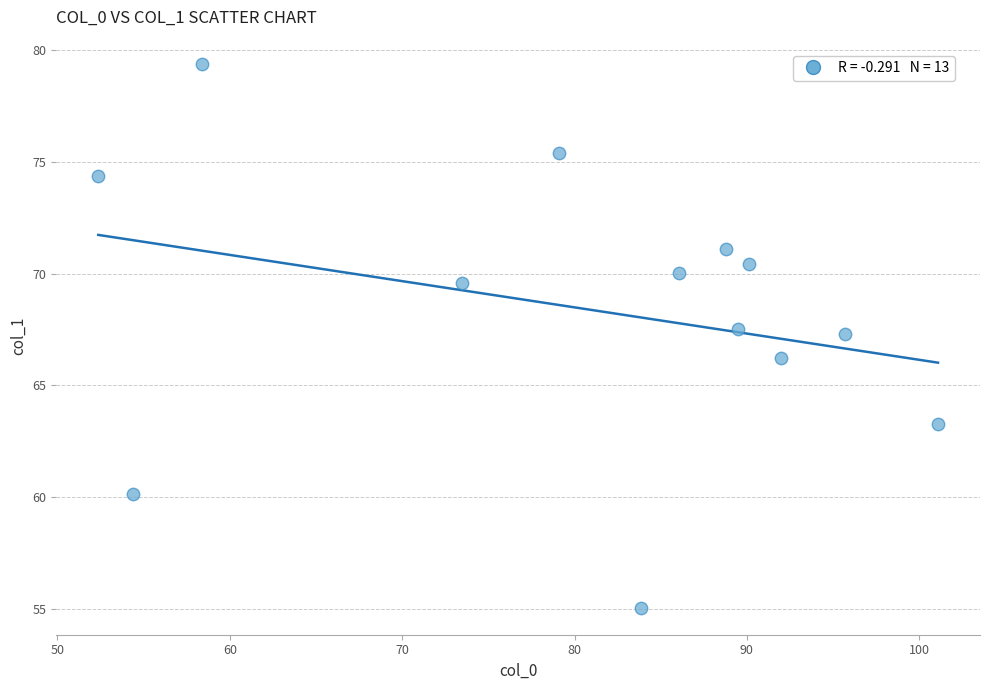

What is the range of Y values (max minus min)?

24.3